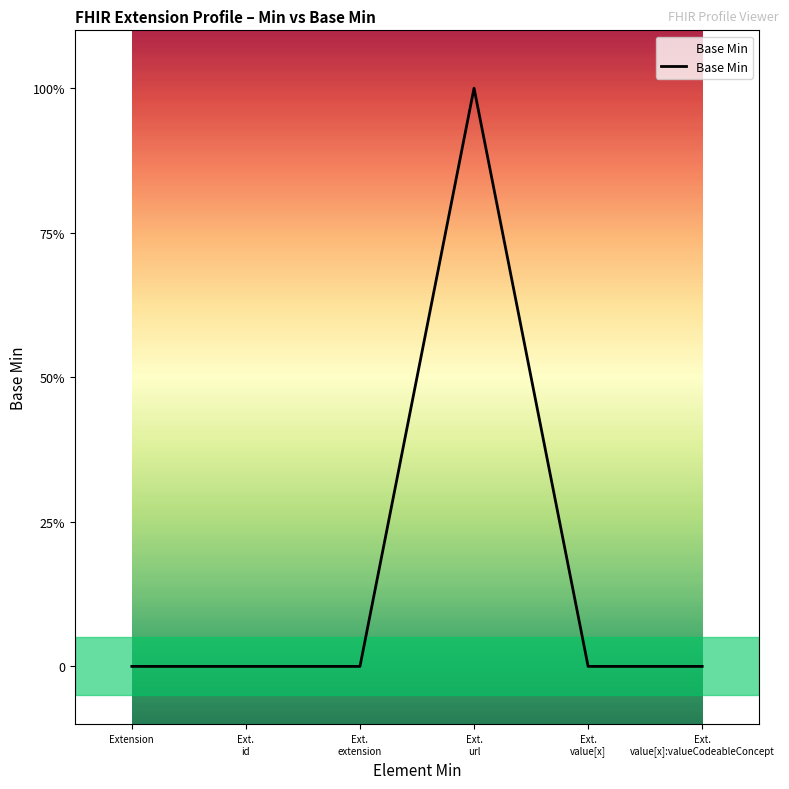

What is the maximum value shown in the chart?

1